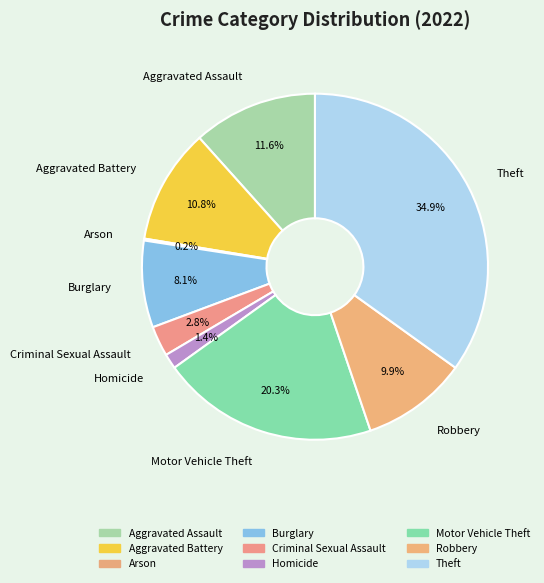

Does any single category account for the majority?

No